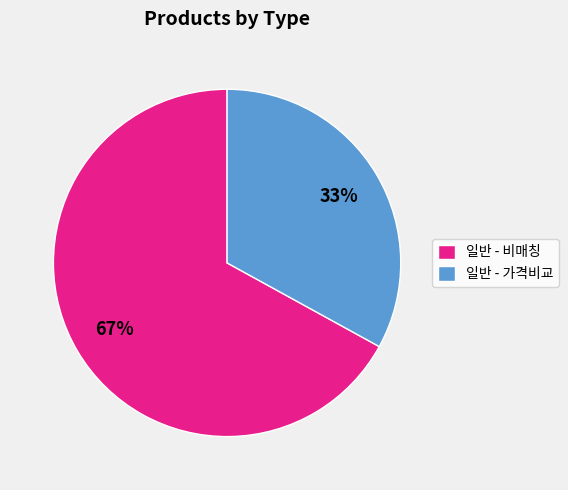

Count the number of slices in the pie.

2